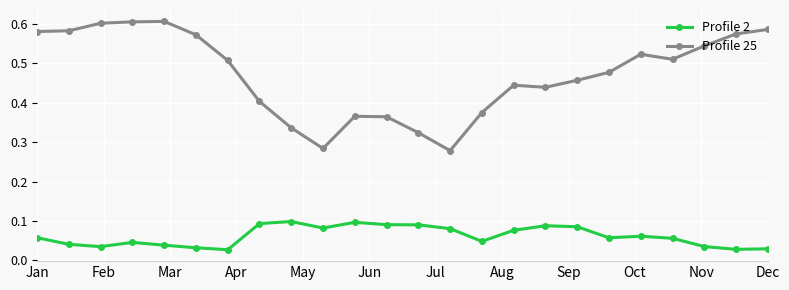

Which series has the largest total across all categories?

Profile 25